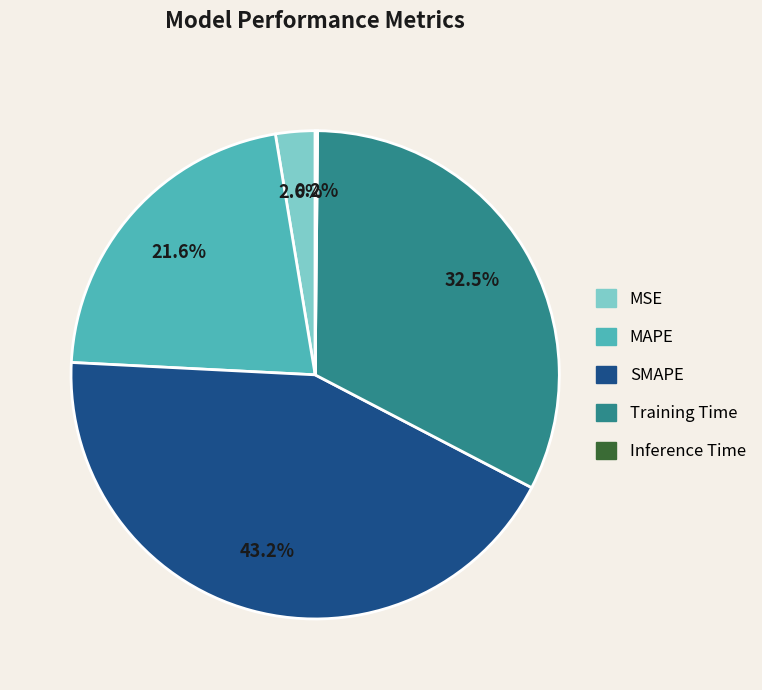

Is there any slice that represents more than half of the pie?

No